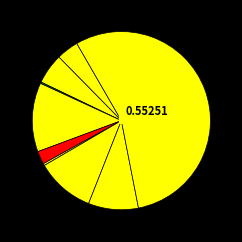

To the nearest percent, what is the average slice percentage?

11%